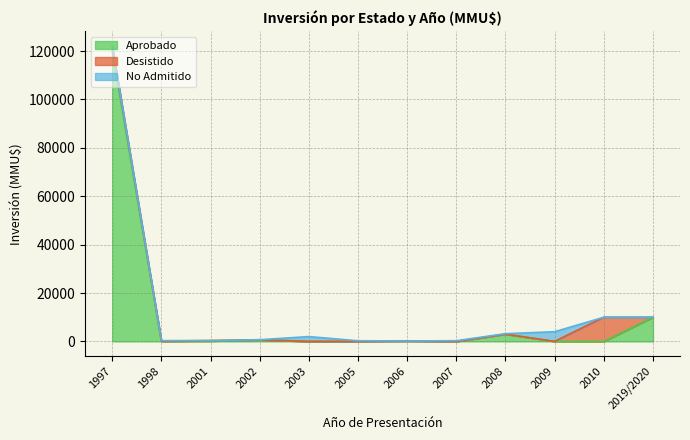

How many intersections are there between Desistido and No Admitido?

4